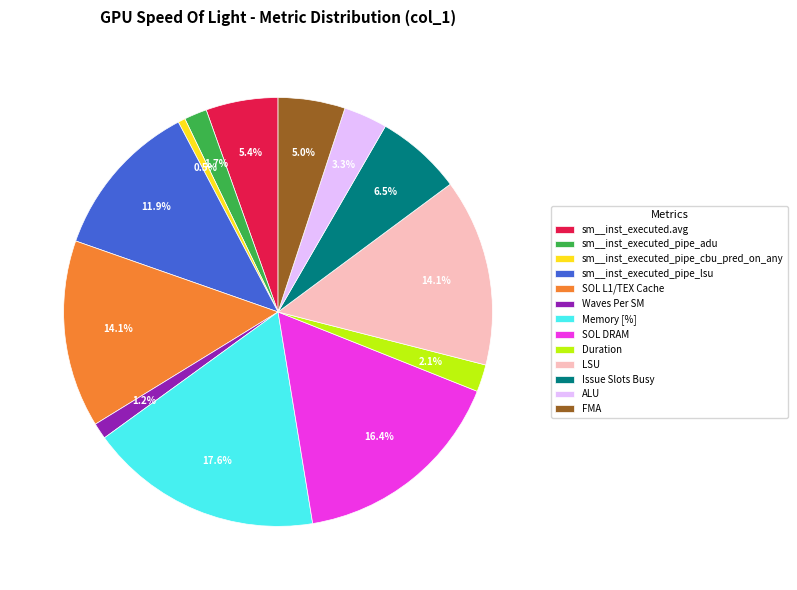

Is there any slice that represents more than half of the pie?

No